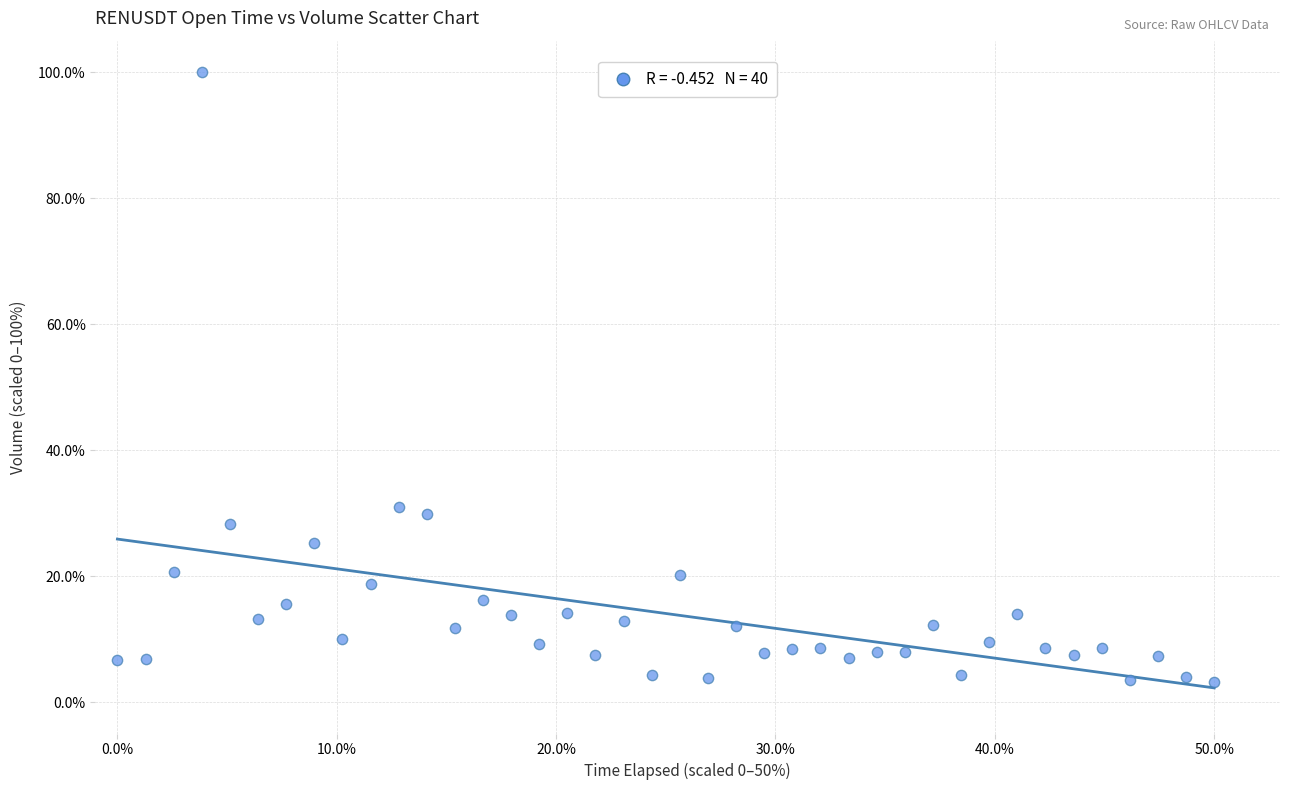

What Y value in the scatter plot is closest to 51?

31.0